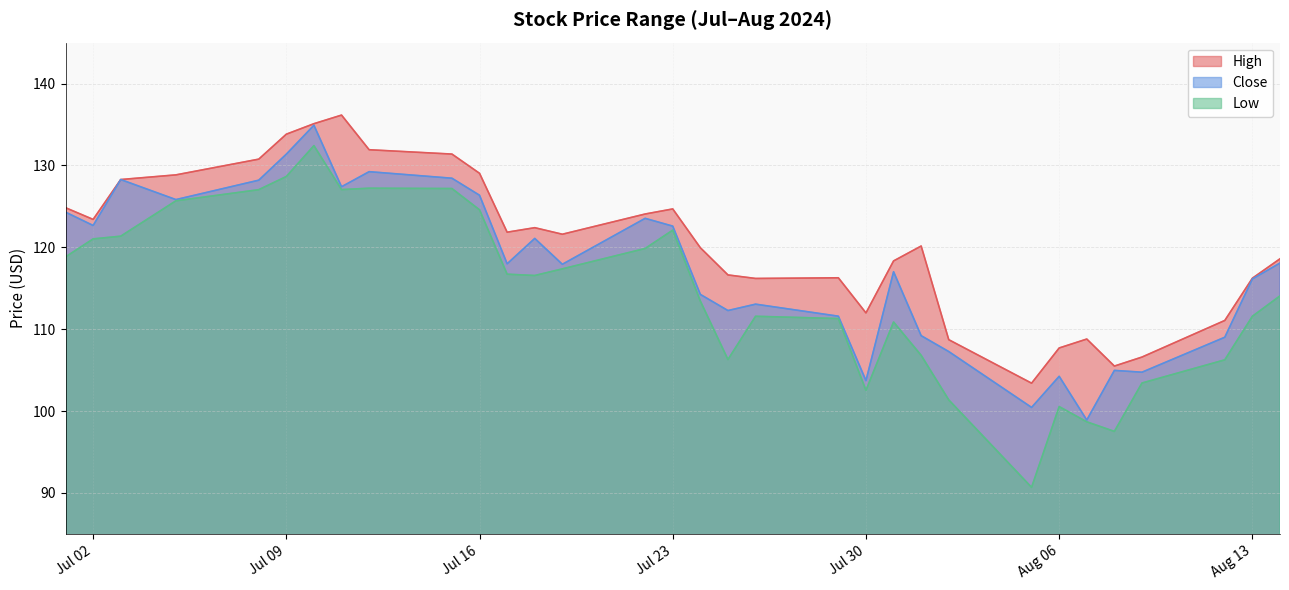

At which label does Low reach its minimum?

2024-08-05